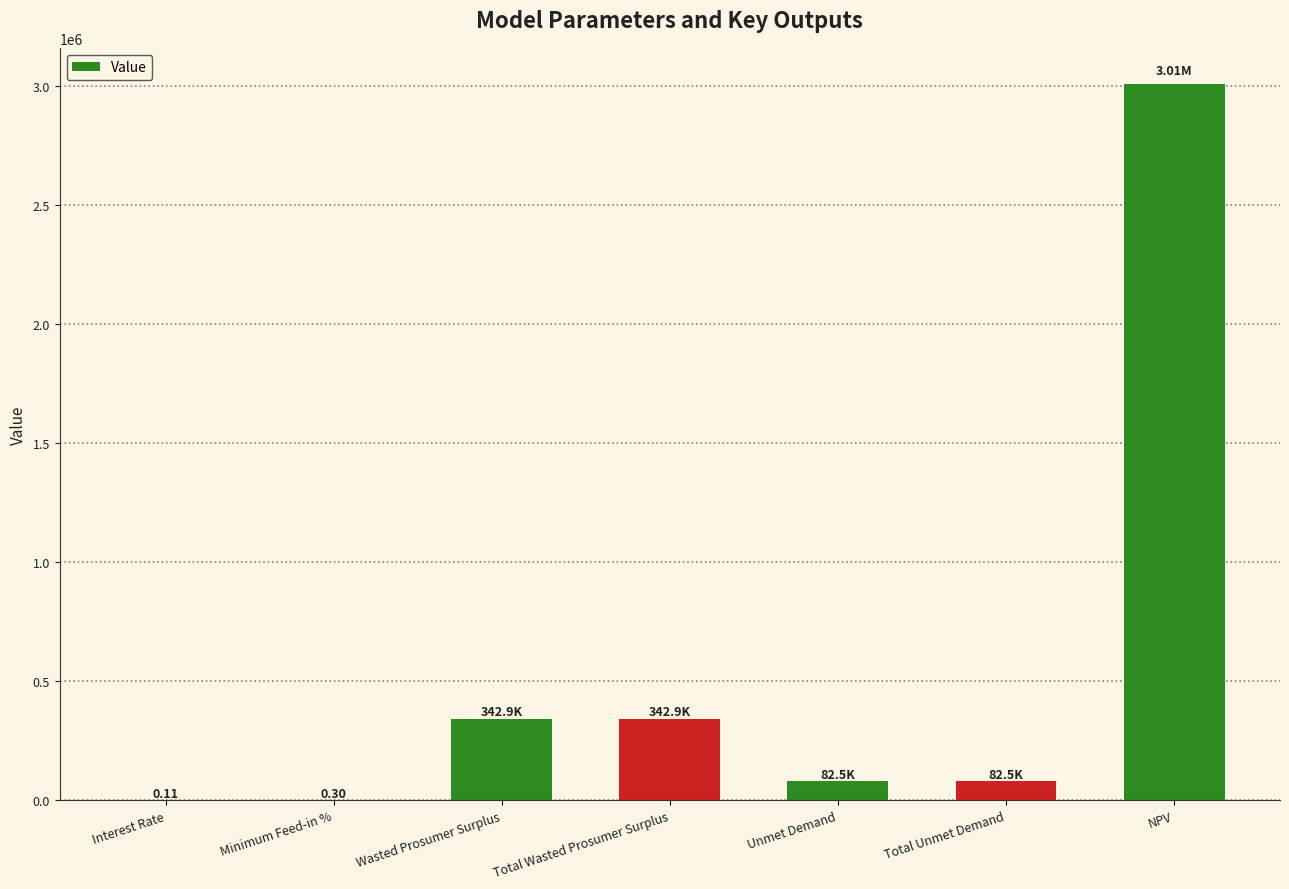

What is the ratio of the value at NPV to the value at Wasted Prosumer Surplus?

8.8